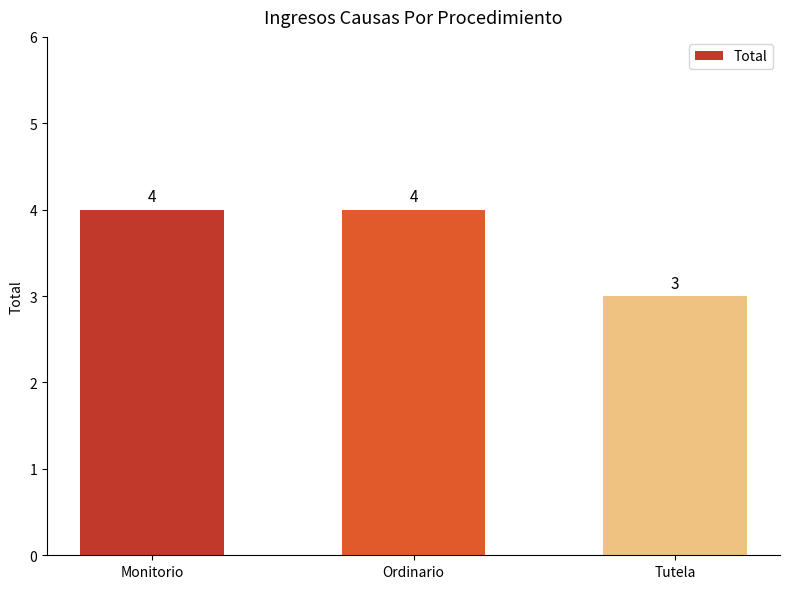

What position from the right is Tutela?

1